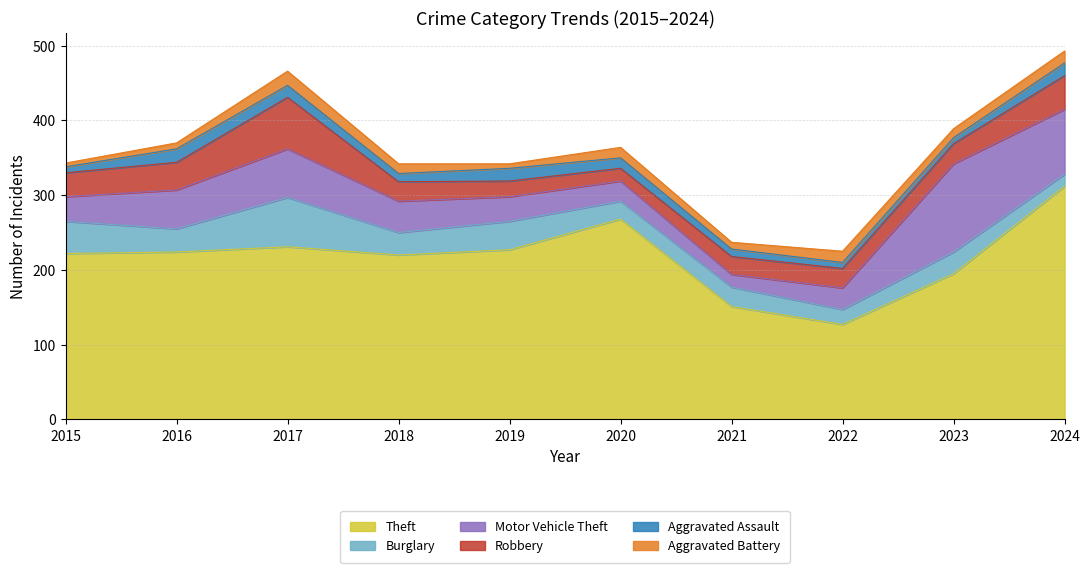

At which category does Theft reach its first local peak?

2017